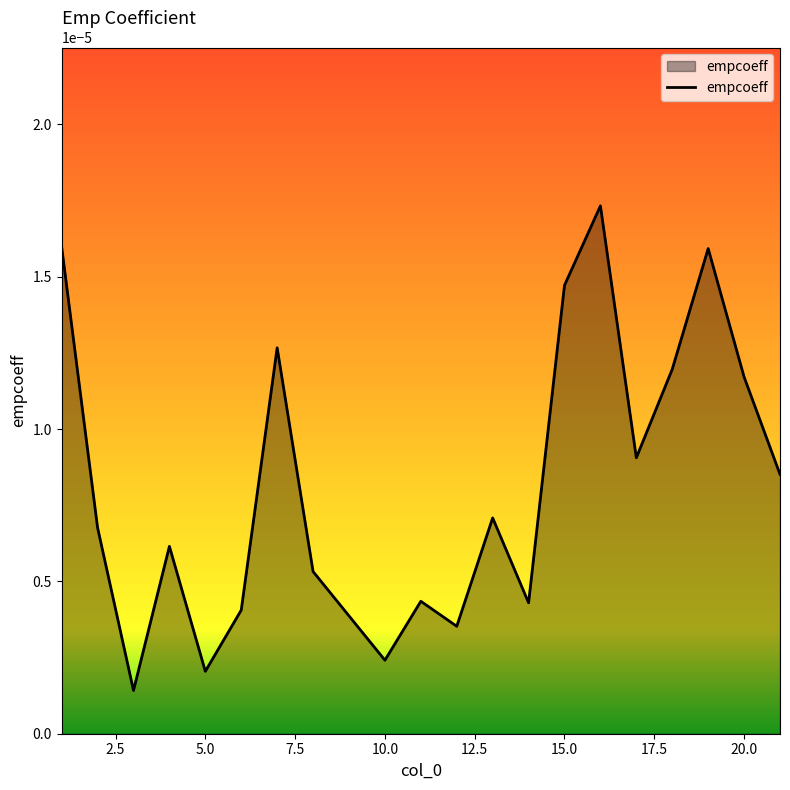

Does the chart display data point markers on the line(s)?

No